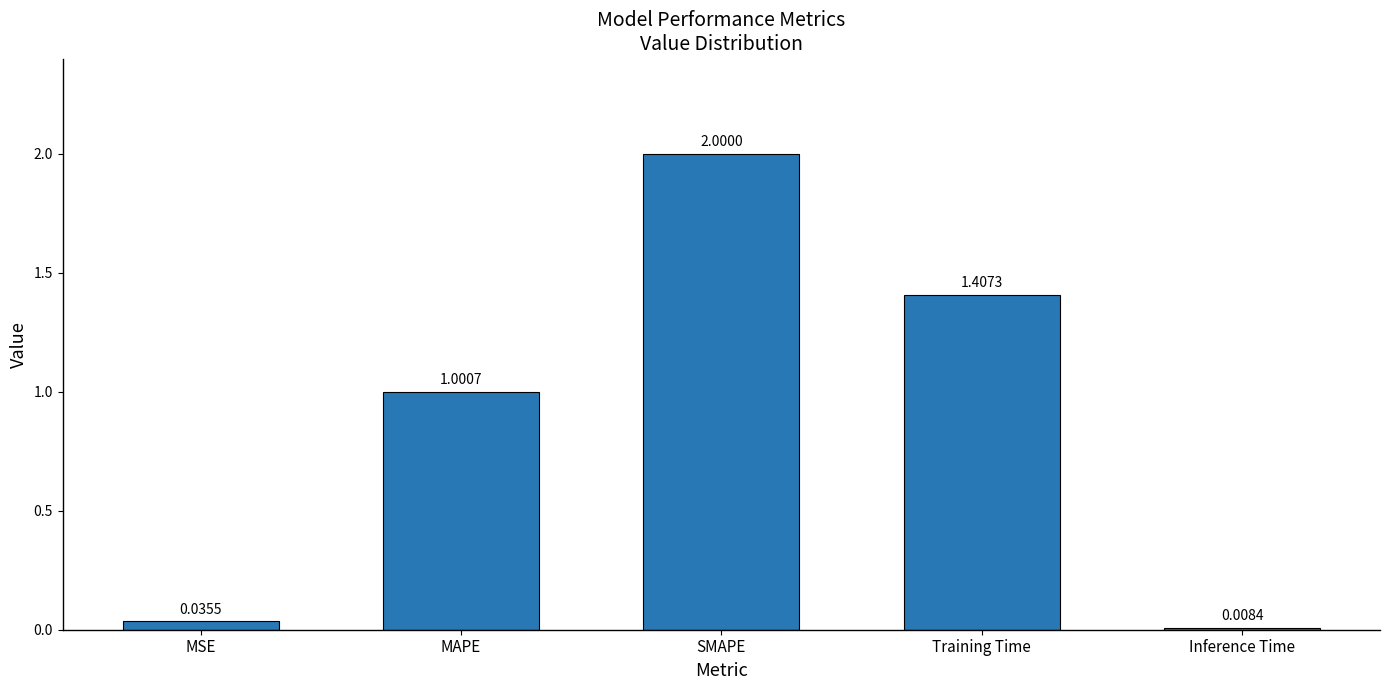

Rank the categories by value from highest to lowest.

SMAPE, Training Time, MAPE, MSE, Inference Time